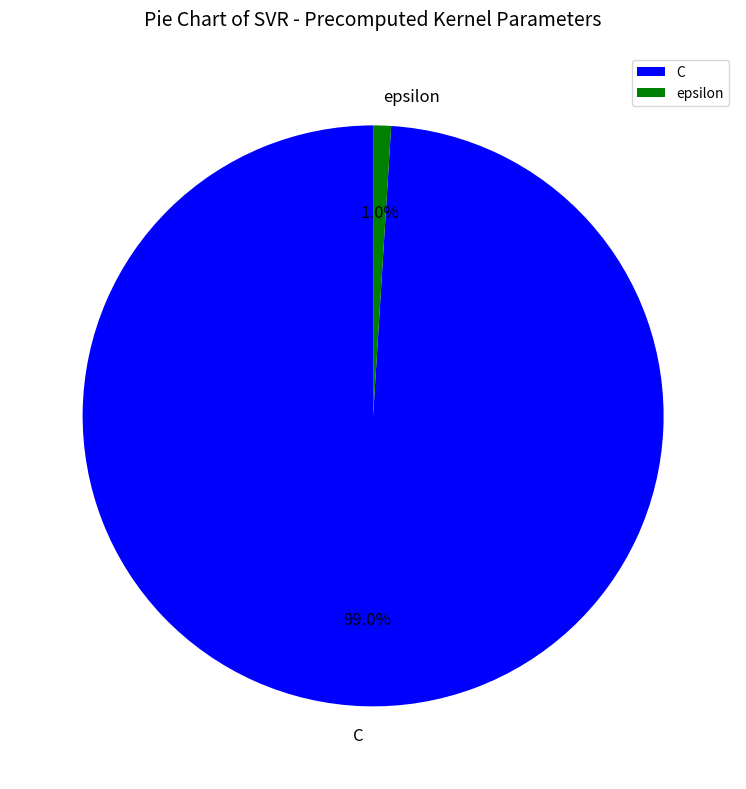

What percentage is the epsilon slice, to the nearest percent?

1%